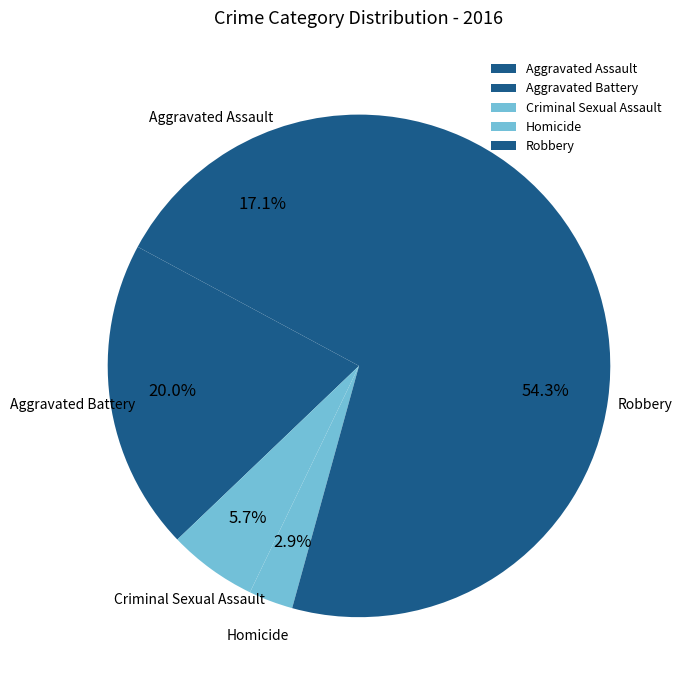

To the nearest percent, what is the difference between the Aggravated Assault and Criminal Sexual Assault slice percentages?

11%